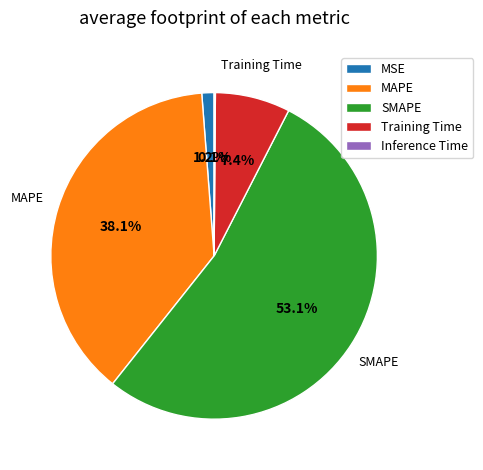

To the nearest percent, what percentage of the pie is MSE?

1%